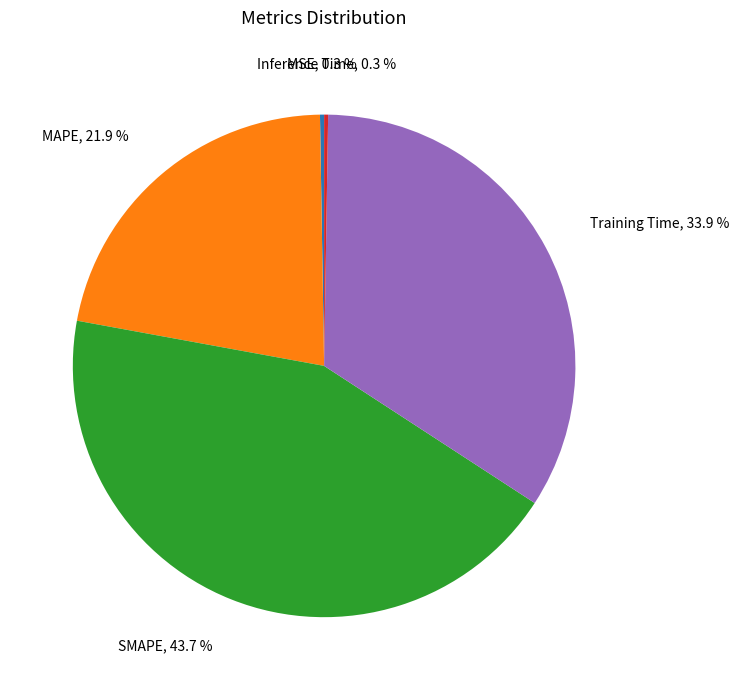

Which has a higher value, MAPE or Training Time?

Training Time